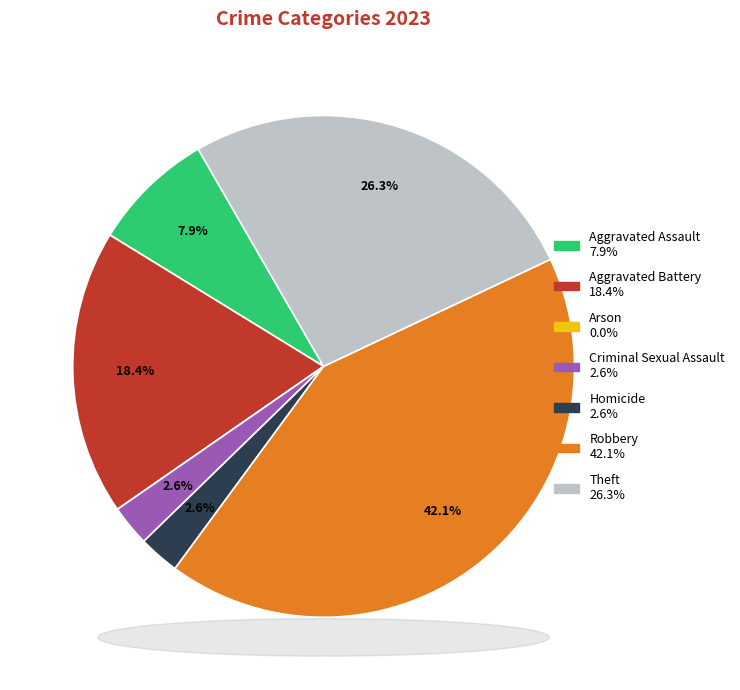

Between Aggravated Assault and Theft, which is larger?

Theft